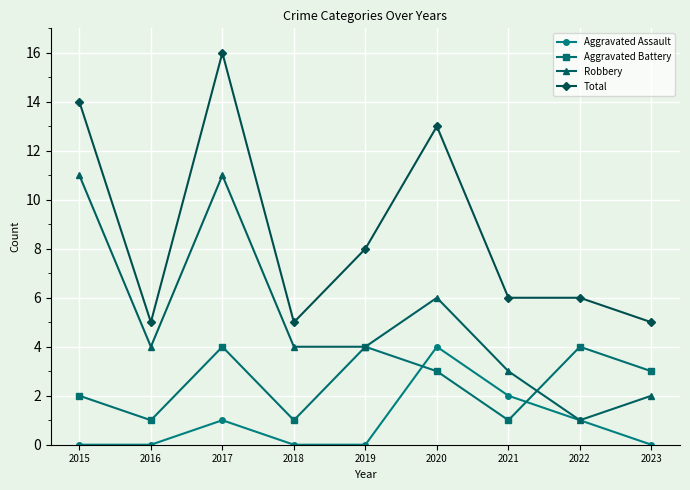

How many data points does each series have?

9